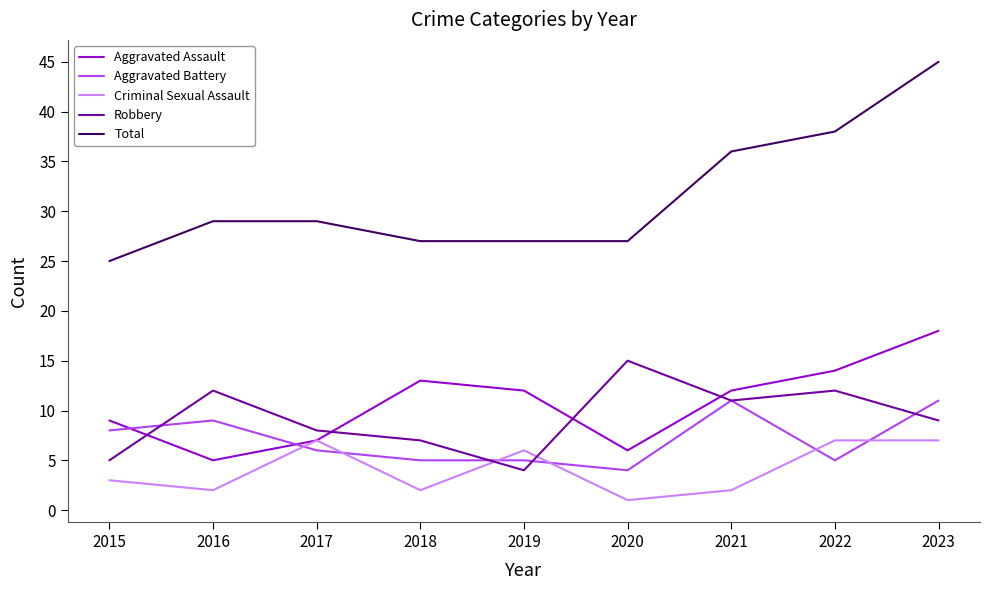

Reading left to right, what are all the values shown in this chart?

Aggravated Assault: 9	5	7	13	12	6	12	14	18
Aggravated Battery: 8	9	6	5	5	4	11	5	11
Criminal Sexual Assault: 3	2	7	2	6	1	2	7	7
Robbery: 5	12	8	7	4	15	11	12	9
Total: 25	29	29	27	27	27	36	38	45